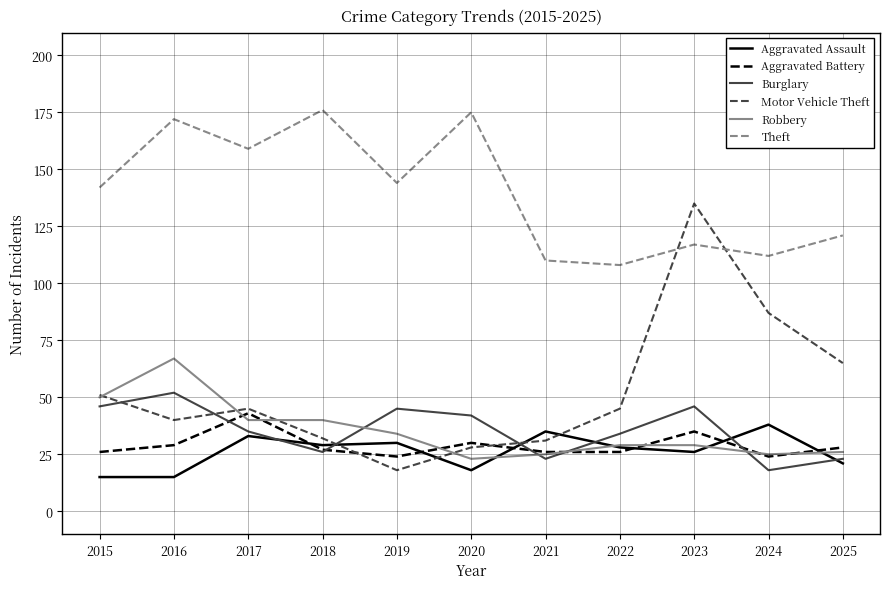

The Burglary series shows 7 at 2022. True or false?

False